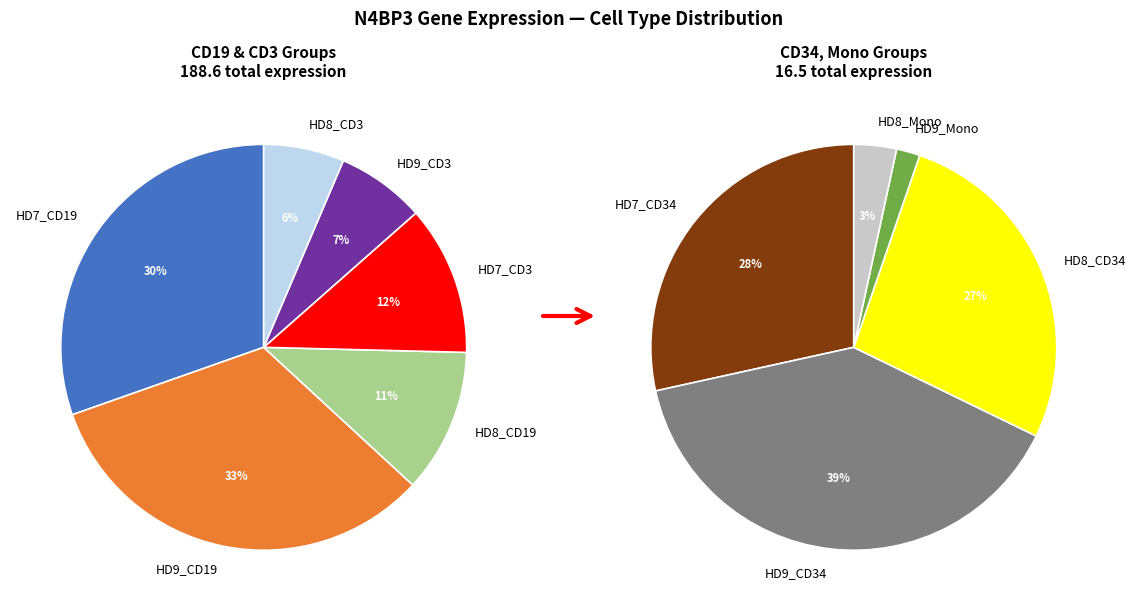

What portion of the pie excludes HD9_CD3?

93.5%